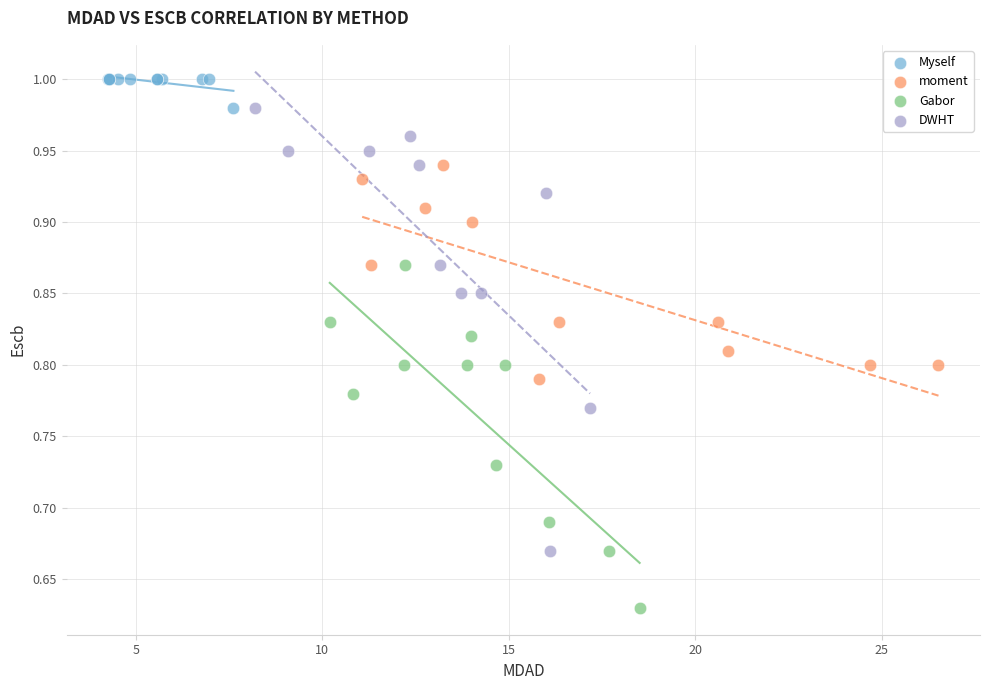

Which series has the largest Y range (max minus min)?

DWHT